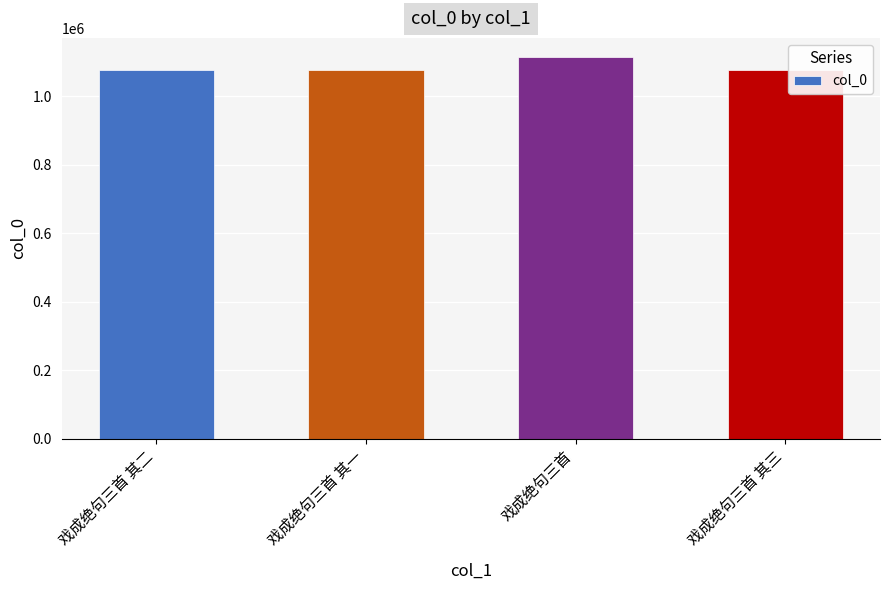

Which label corresponds to the largest value in the chart?

戏成绝句三首